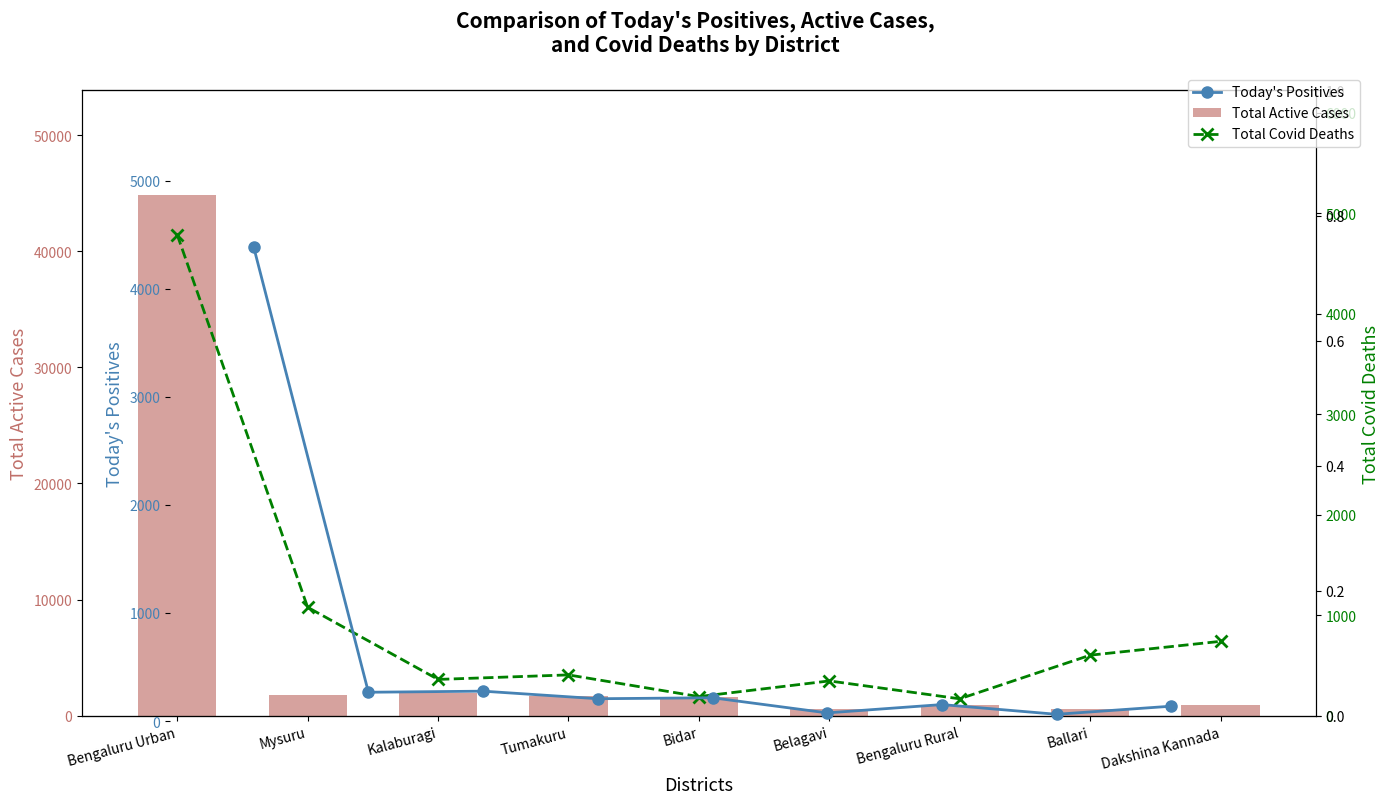

What is the difference between the second highest and minimum values in the Total Covid Deaths series?

911